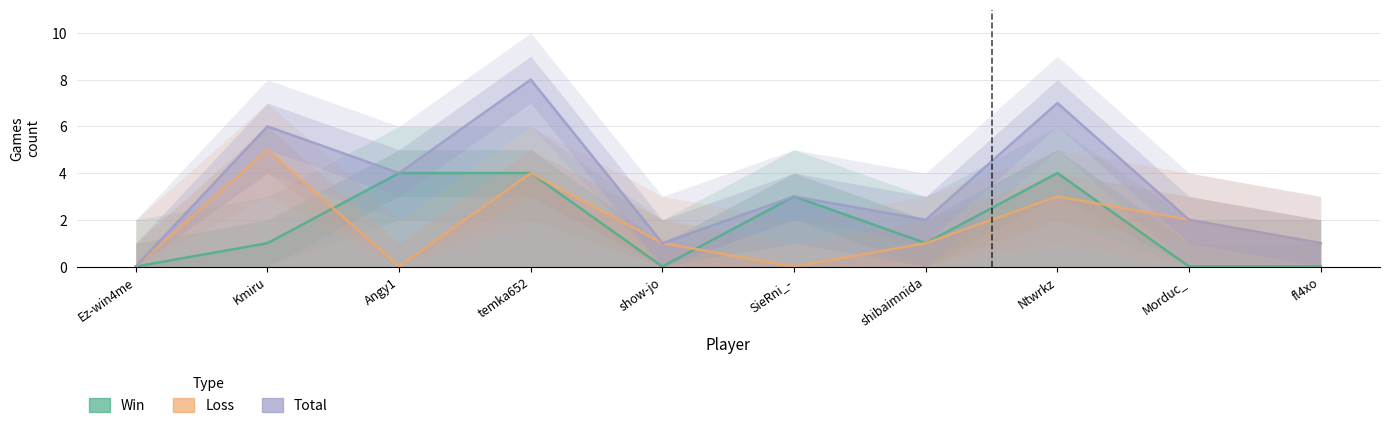

Count the number of data series in this chart.

3